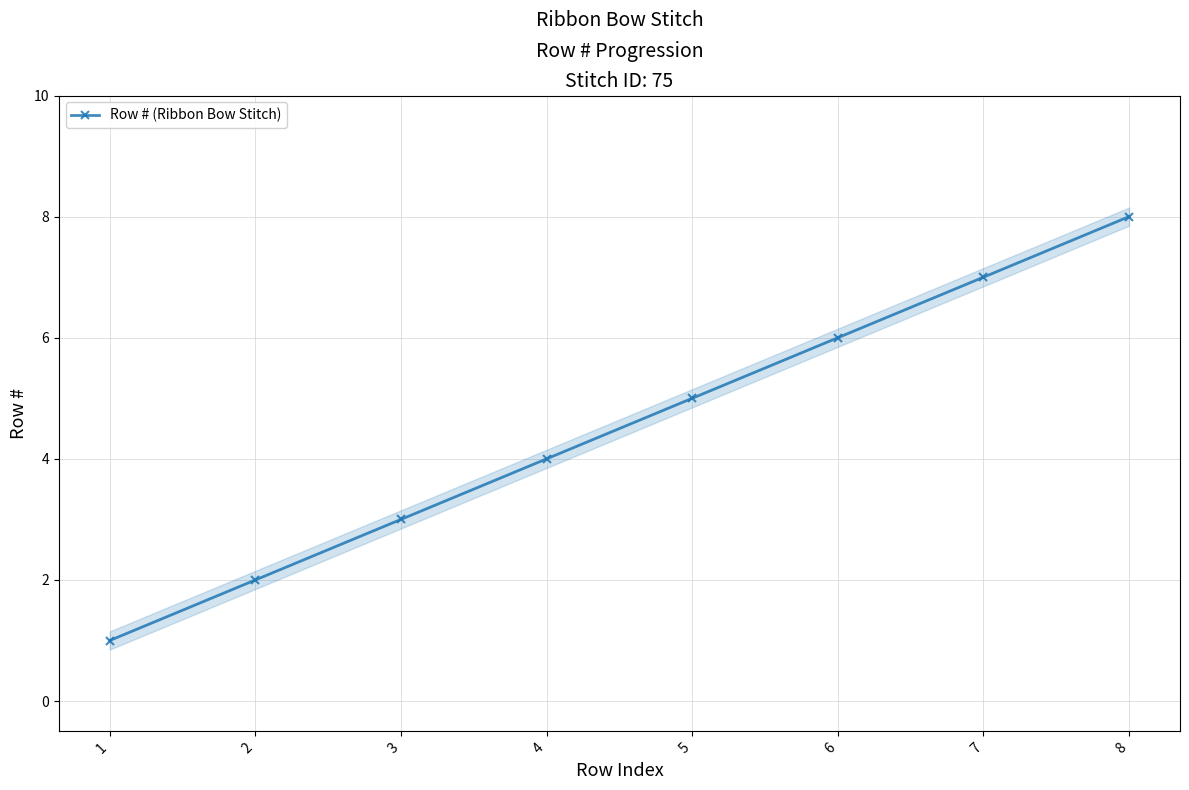

What is the value of the 2nd point from the left?

2